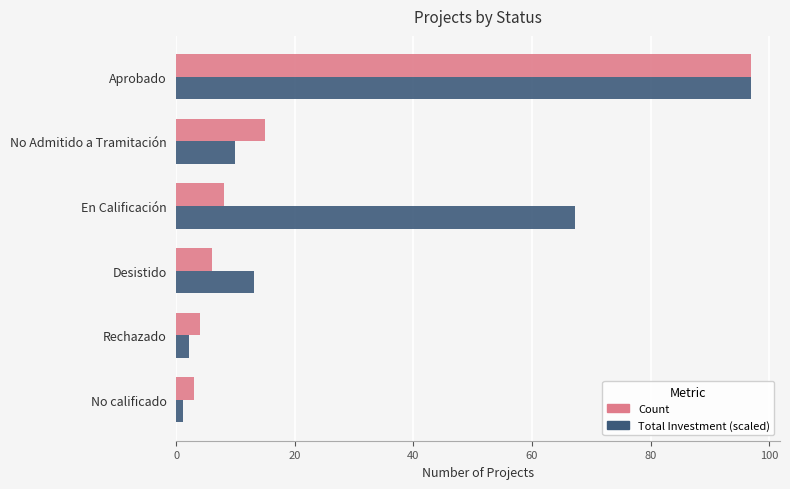

What is the difference between the highest and lowest values at En Calificación?

59.3